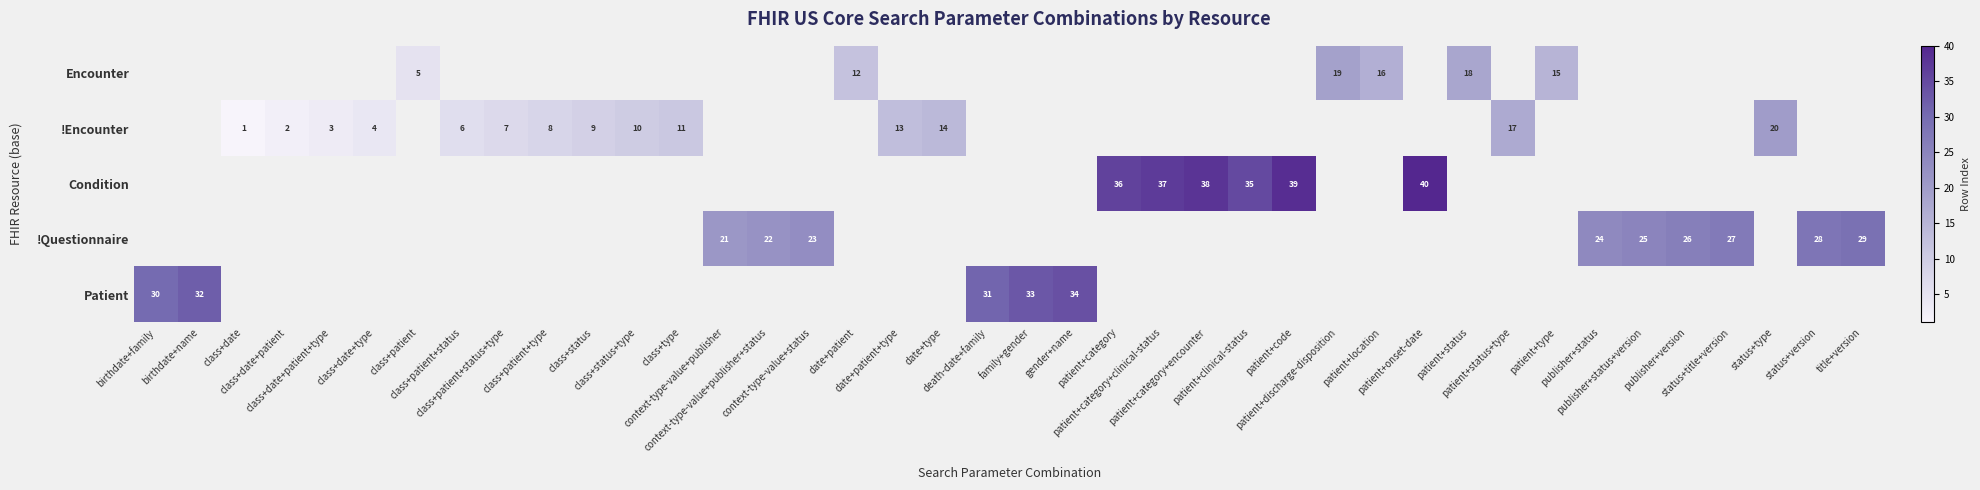

At which category is the sum across all series the highest?

patient+onset-date